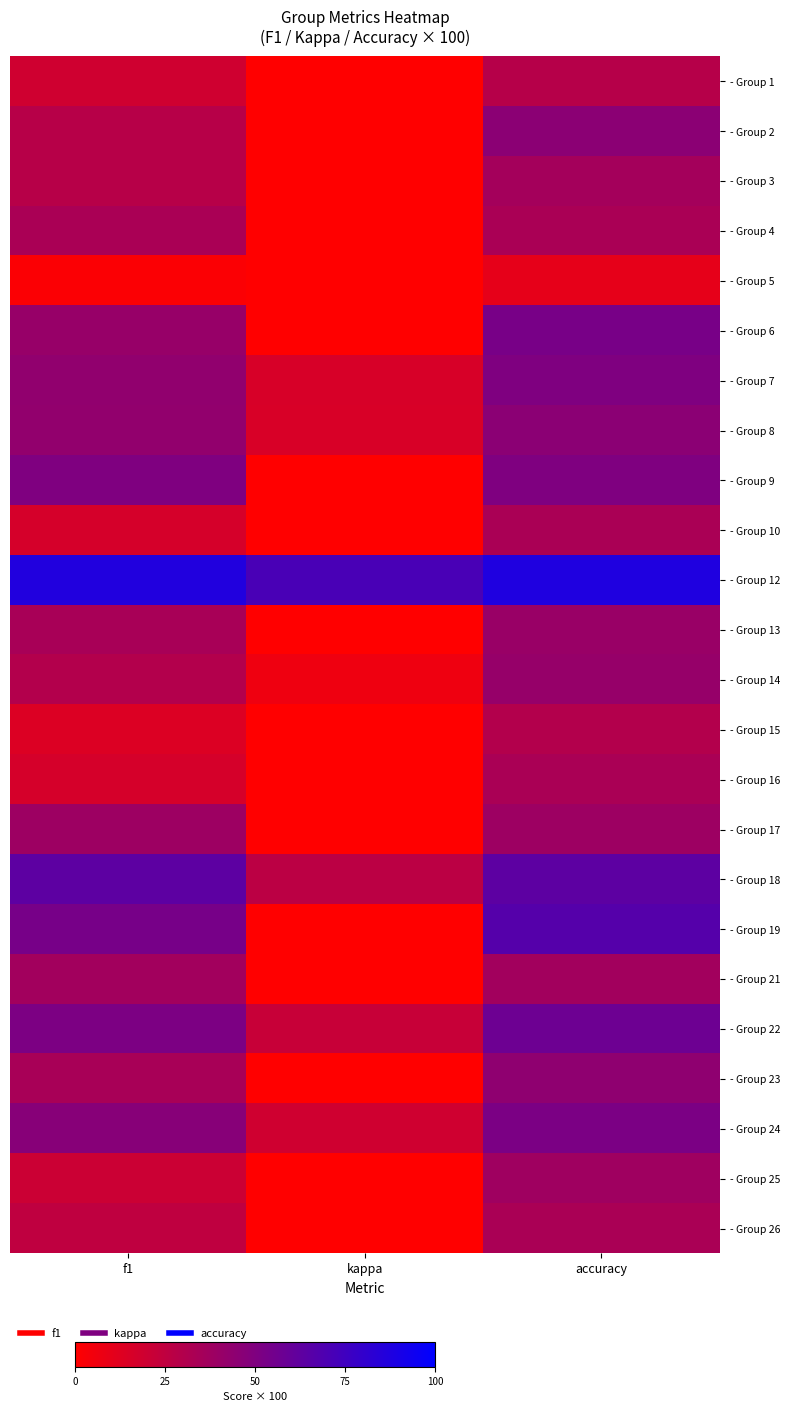

At which category does the chart reach its minimum across all series?

kappa